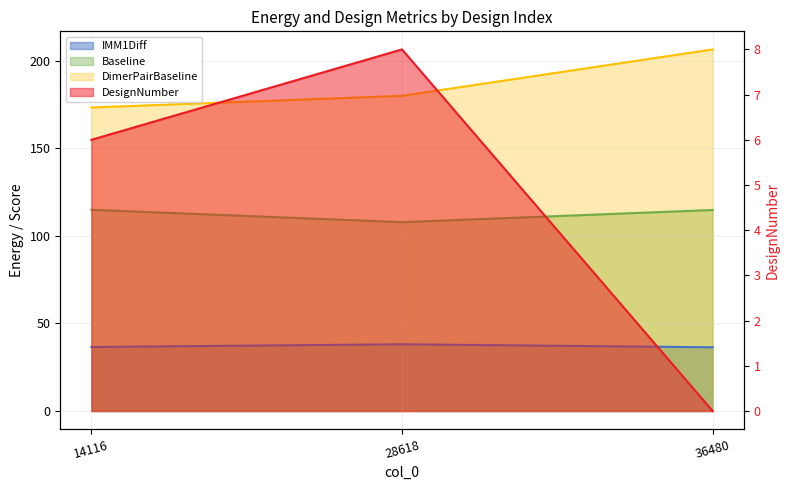

What is the approximate value of IMM1Diff at 14116?

36.6